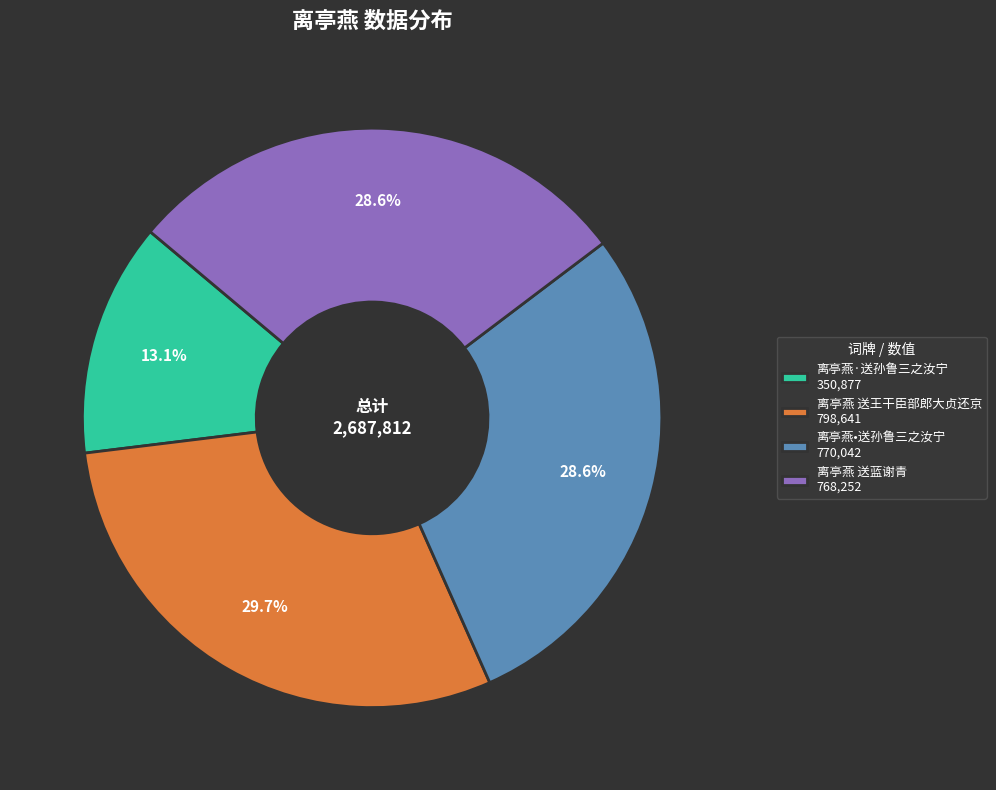

The 离亭燕•送孙鲁三之汝宁 slice represents 14% of the pie. True or false?

False